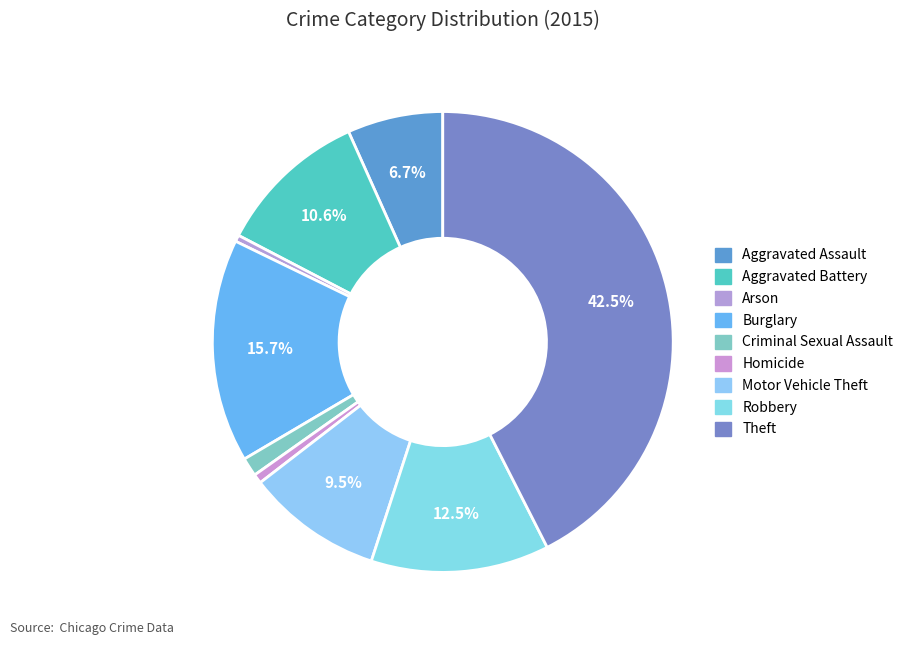

Rank the categories by value from highest to lowest.

Theft, Burglary, Robbery, Aggravated Battery, Motor Vehicle Theft, Aggravated Assault, Criminal Sexual Assault, Homicide, Arson